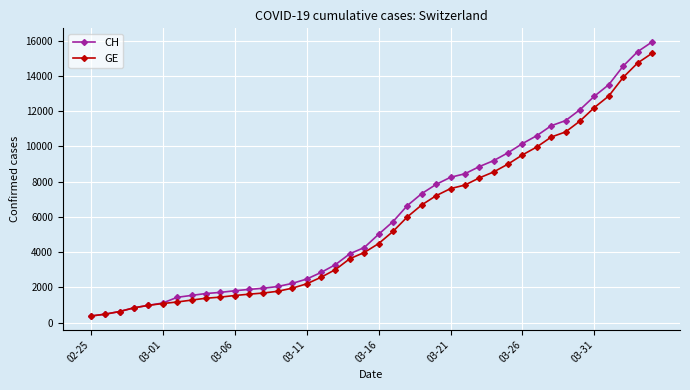

How many distinct data groups are displayed?

2